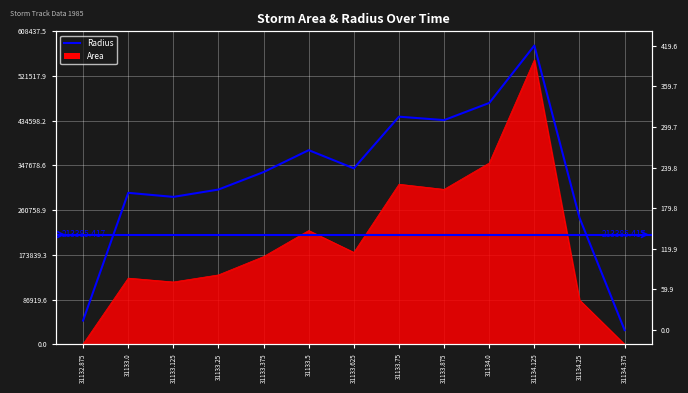

Which label corresponds to the smallest value in the chart?

31134.375